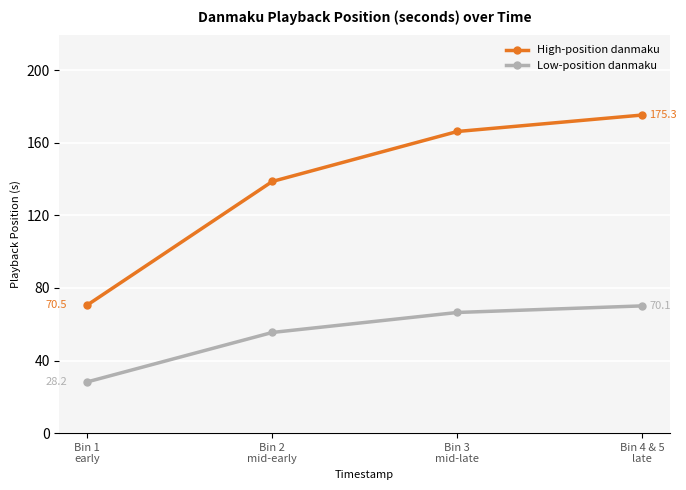

At which label does High-position danmaku first exceed 166?

Bin 3
mid-late